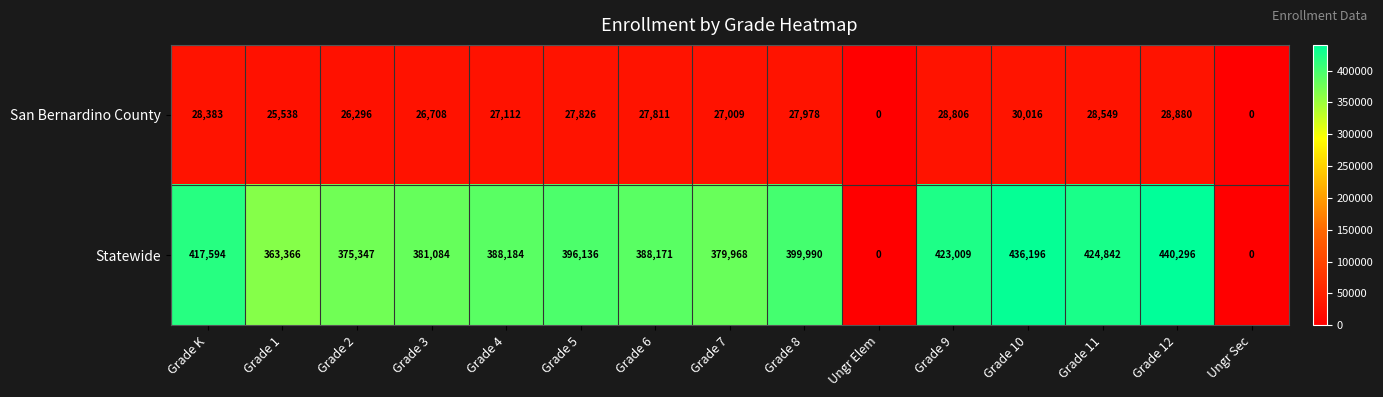

List the series in order of their overall mean, lowest first.

San Bernardino County, Statewide